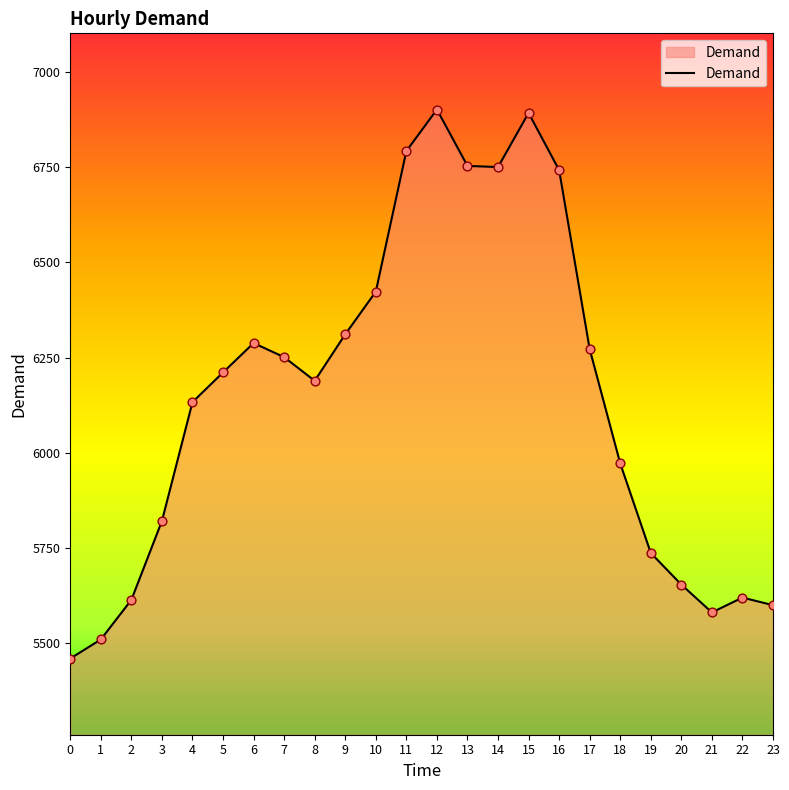

Approximately how many times larger is the value at 12 compared to 16?

1.0